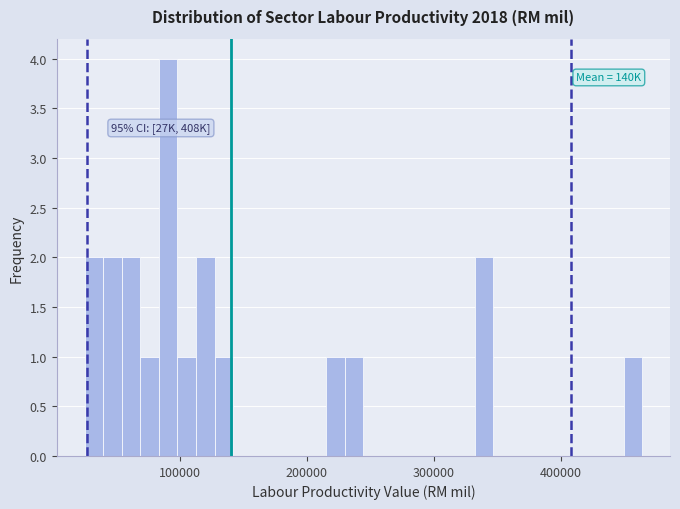

Read against the x-axis, roughly where is the centre of the tallest bar?

90000